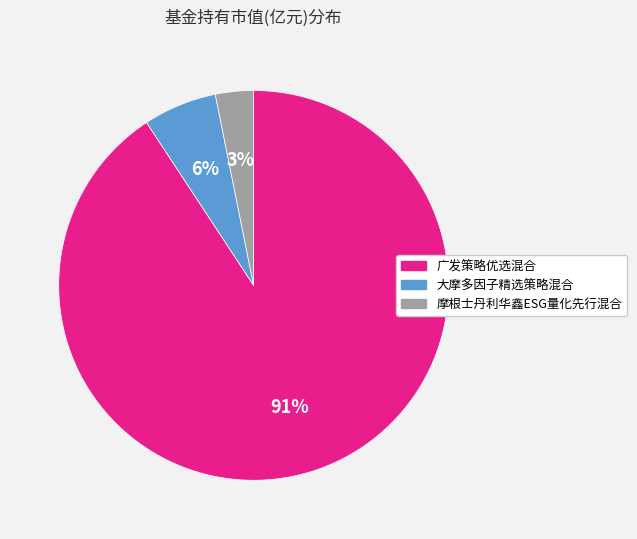

True or false: 大摩多因子精选策略混合 accounts for 6% of the total.

True